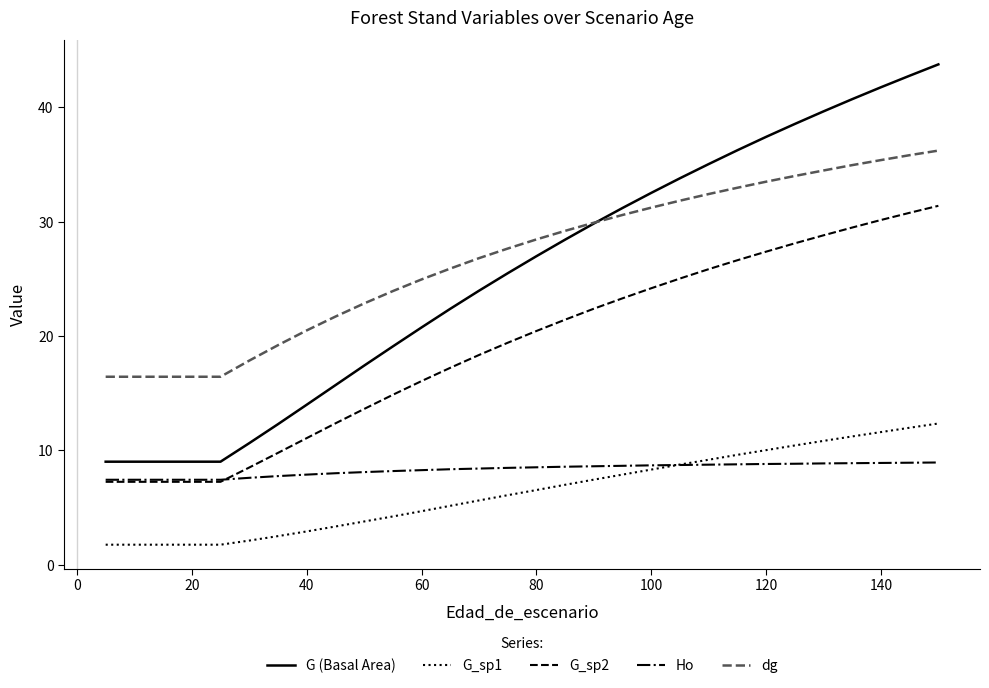

True or false: G (Basal Area) and Ho intersect in this chart.

False